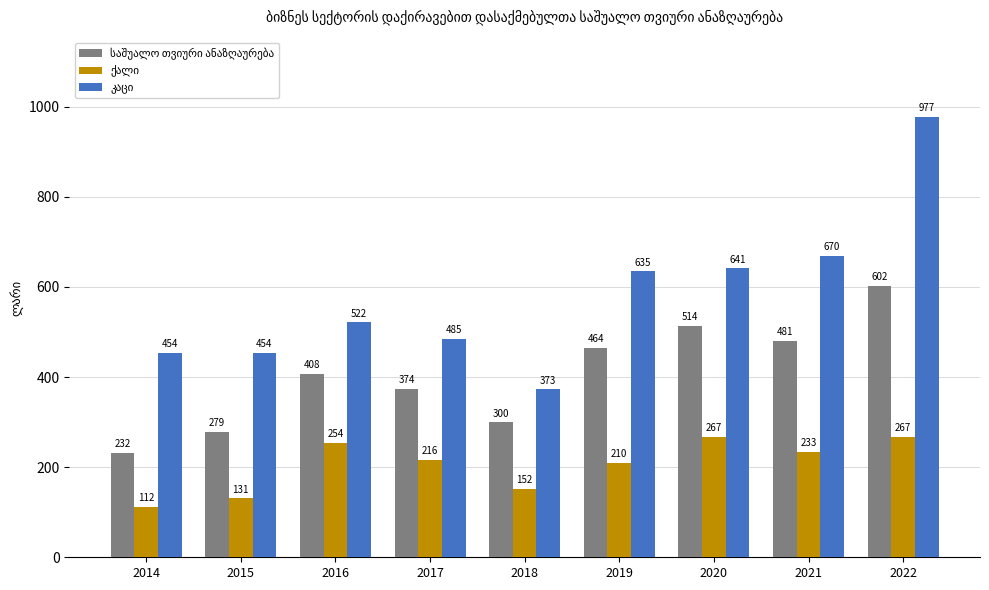

What is the smallest value displayed?

112.3